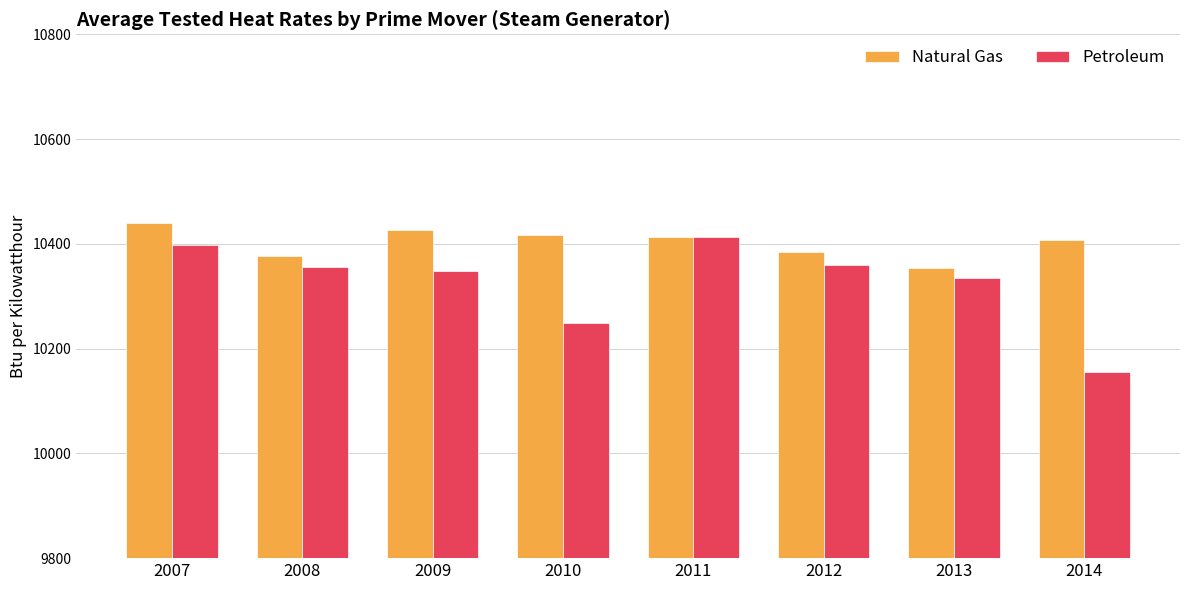

What is the difference between the Natural Gas values at 2012 and 2011?

29